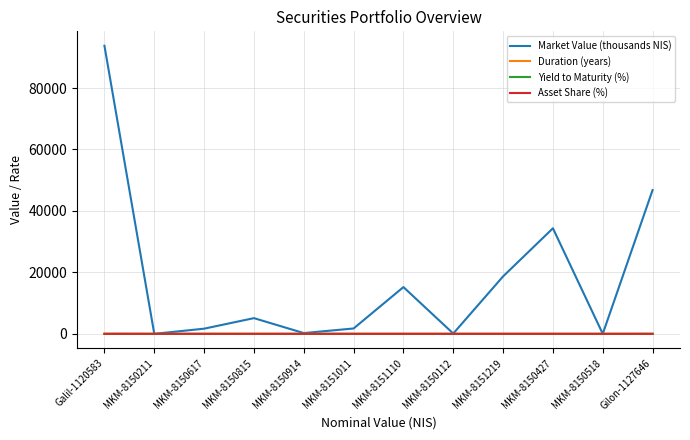

The Yield to Maturity (%) series shows 0.3 at MKM-8150427. True or false?

True